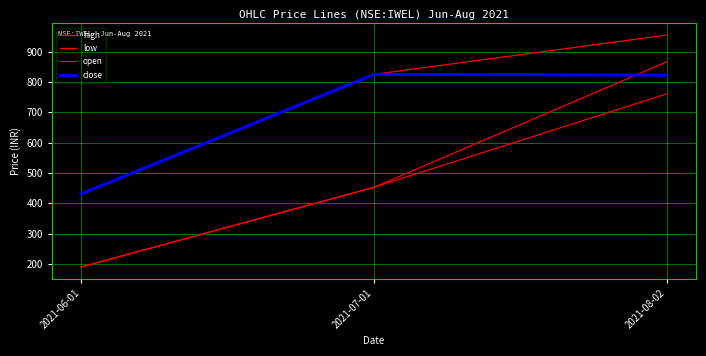

How many lines are shown in the chart?

4